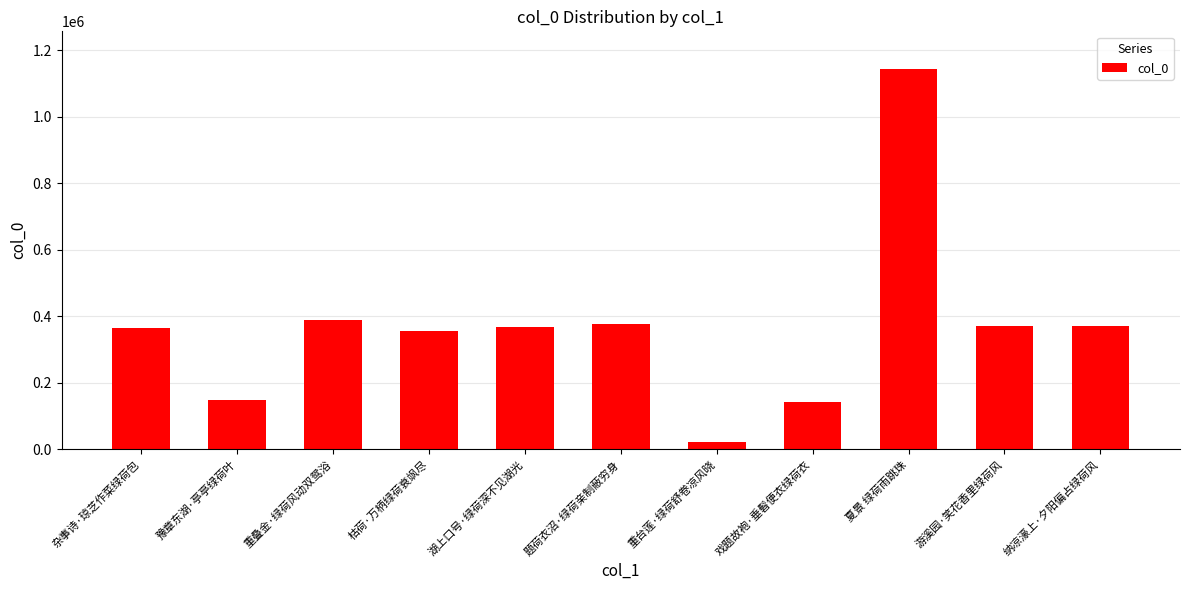

What is the label of the 8th bar from the left?

戏题故袍·垂髫便衣绿荷衣